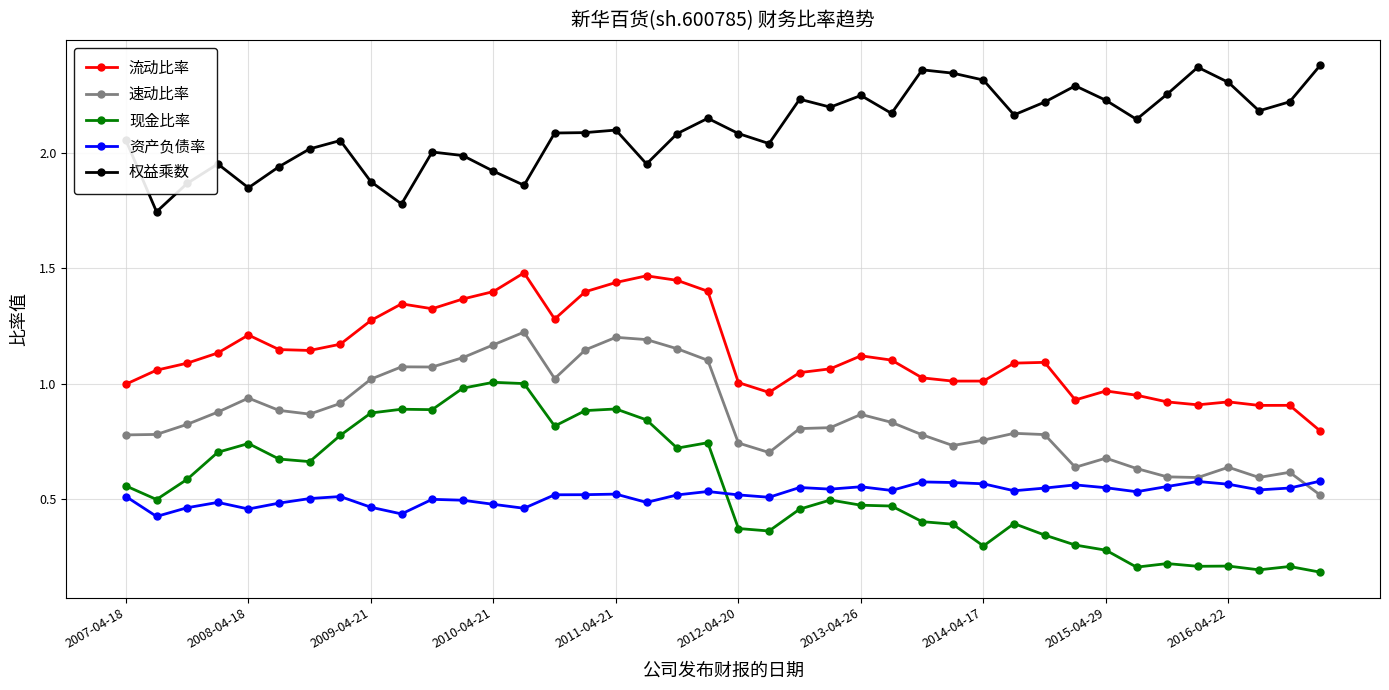

Rank the series by their maximum value, from highest to lowest.

权益乘数, 流动比率, 速动比率, 现金比率, 资产负债率